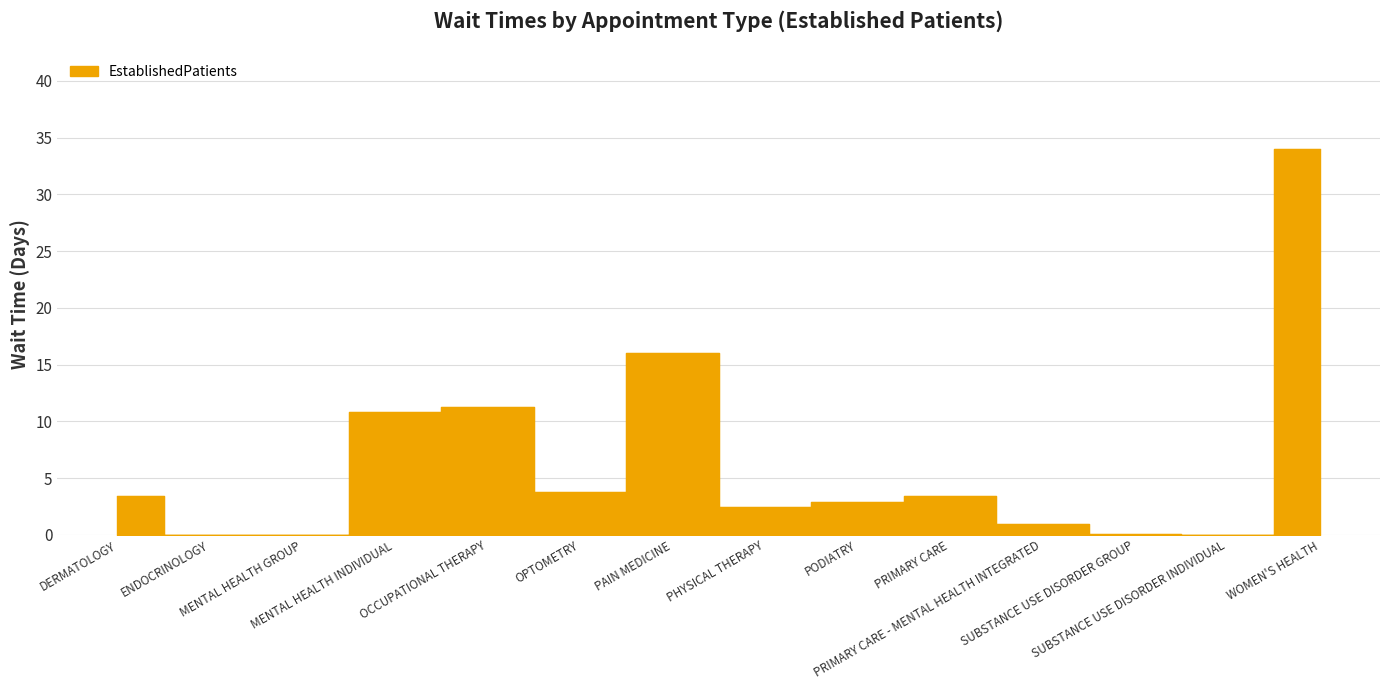

Reading left to right, list all the values displayed in this chart.

3.4	0.0	0.0	10.8	11.3	3.8	16.0	2.5	2.9	3.4	1.0	0.1	0.0	34.0